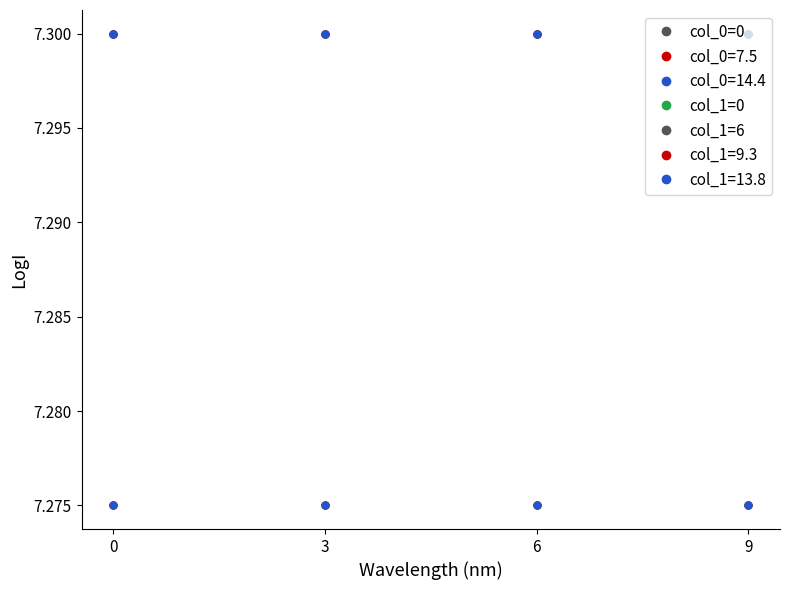

What is the total value across all series at 6?

21.9